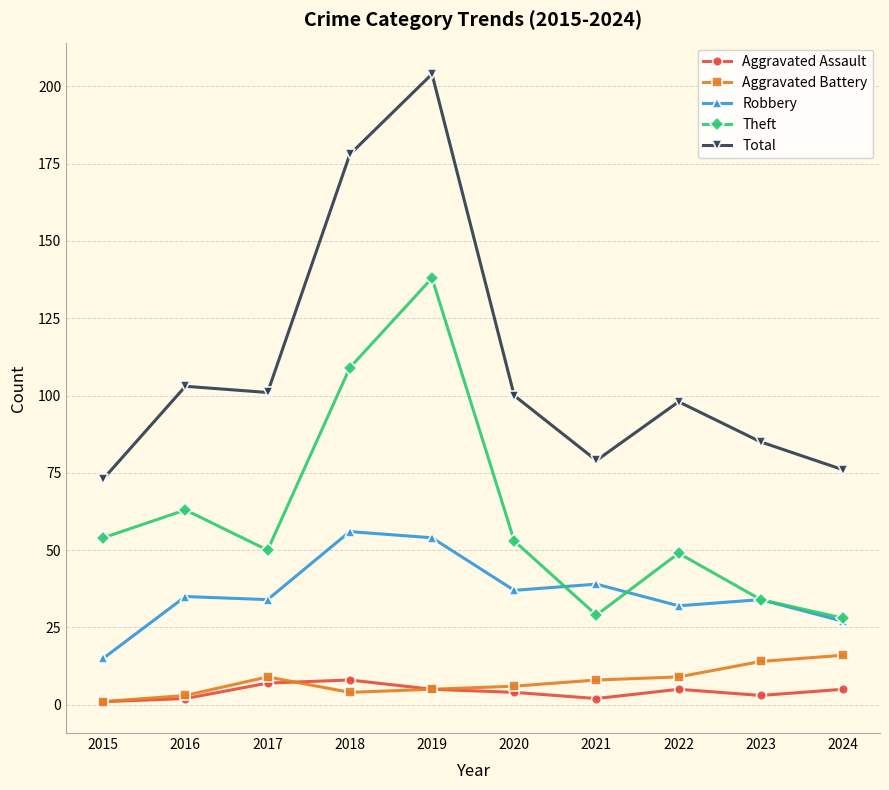

Where is Theft nearest to the value 83?

2016